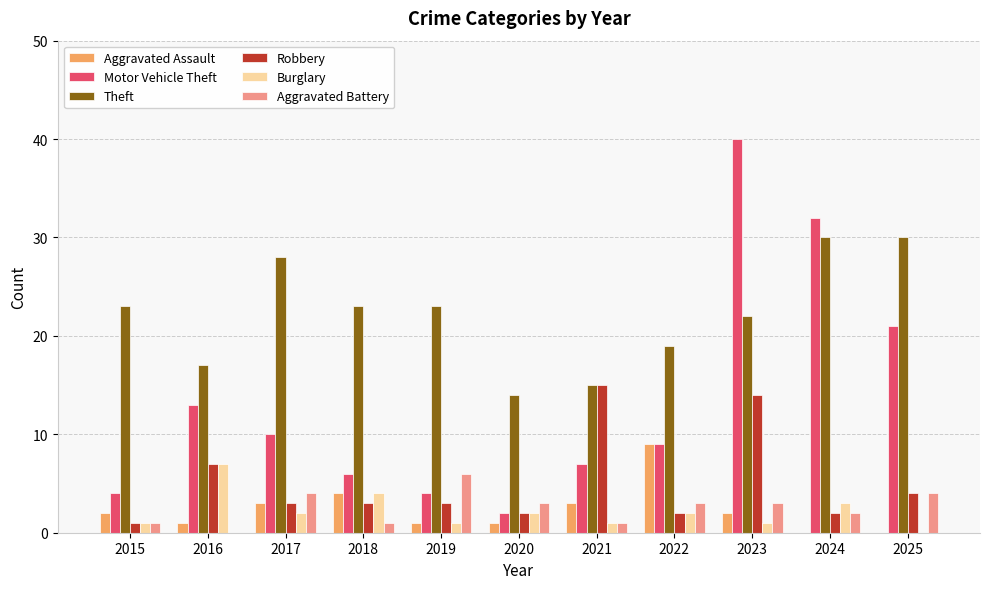

Between 2016 and 2022, which series saw the biggest shift?

Aggravated Assault